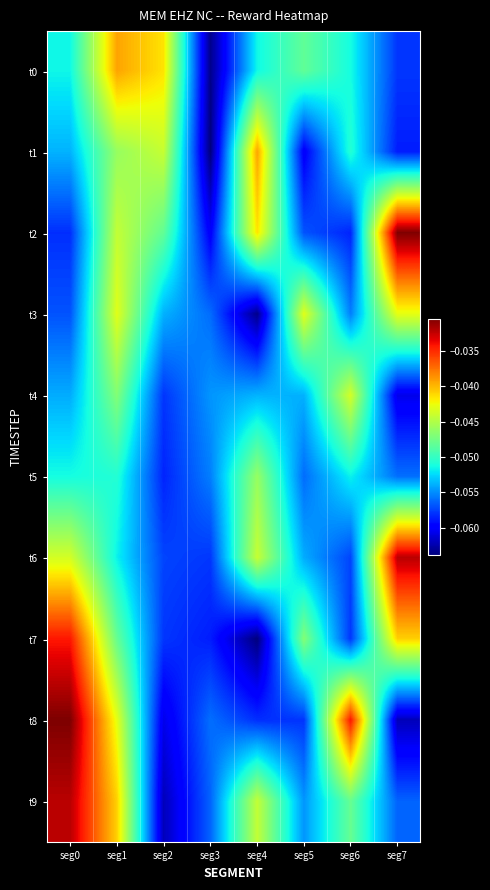

What is the total value across all series at seg2?

-0.5